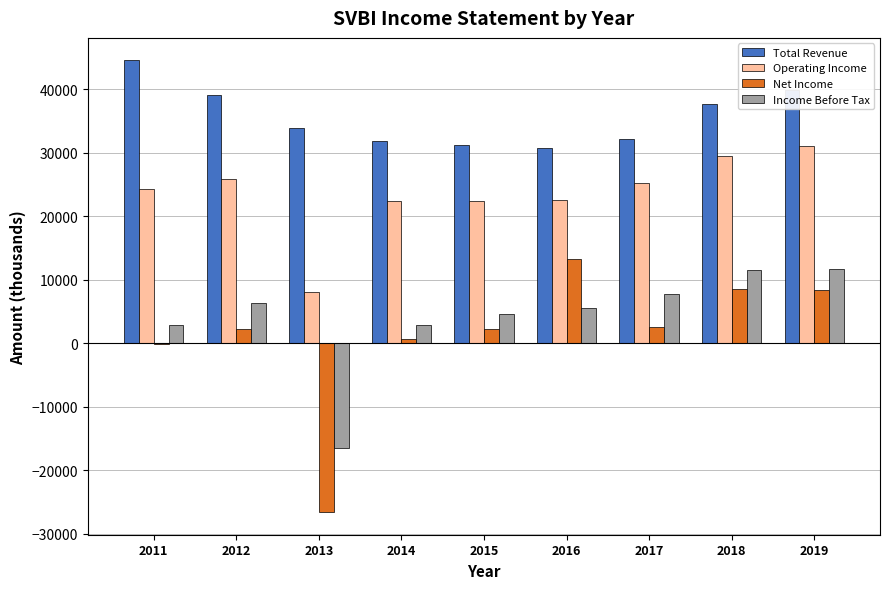

True or false: Operating Income has a value of 38355 at 2014.

False